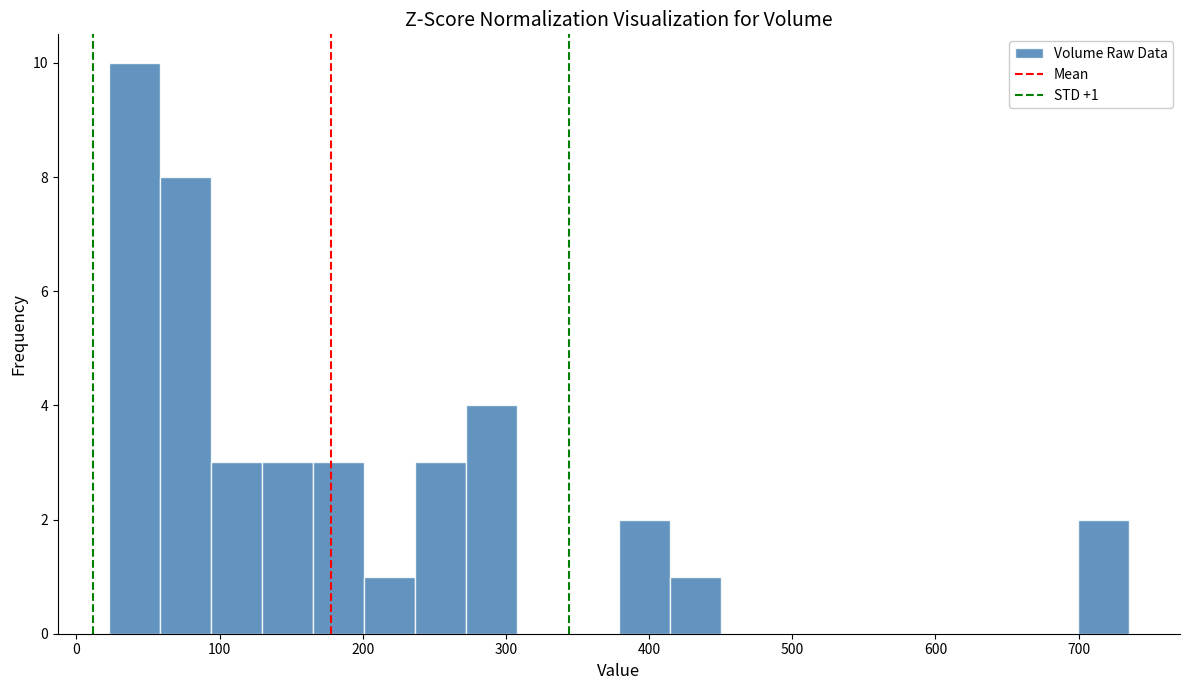

Read against the x-axis, roughly where is the centre of the tallest bar?

40